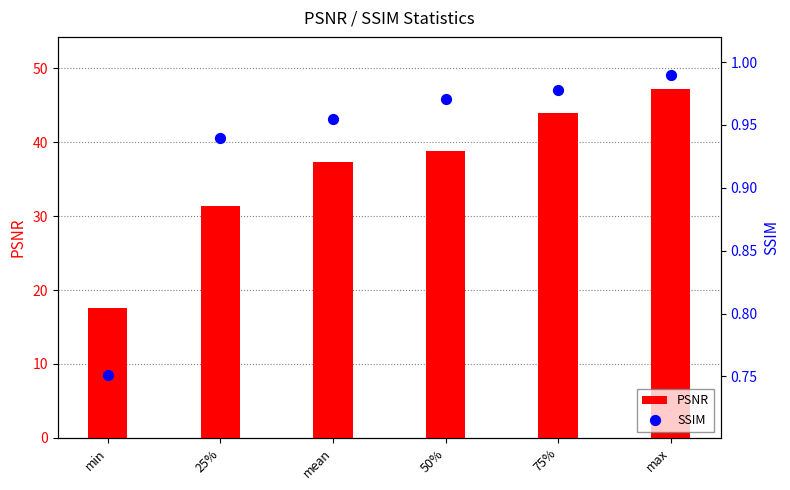

What is the total value across all series at 75%?

44.9